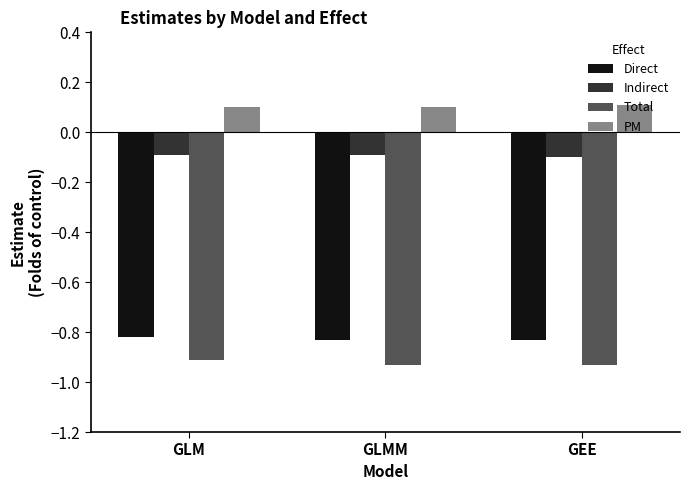

Rank the series at GLMM from highest to lowest value.

PM, Indirect, Direct, Total